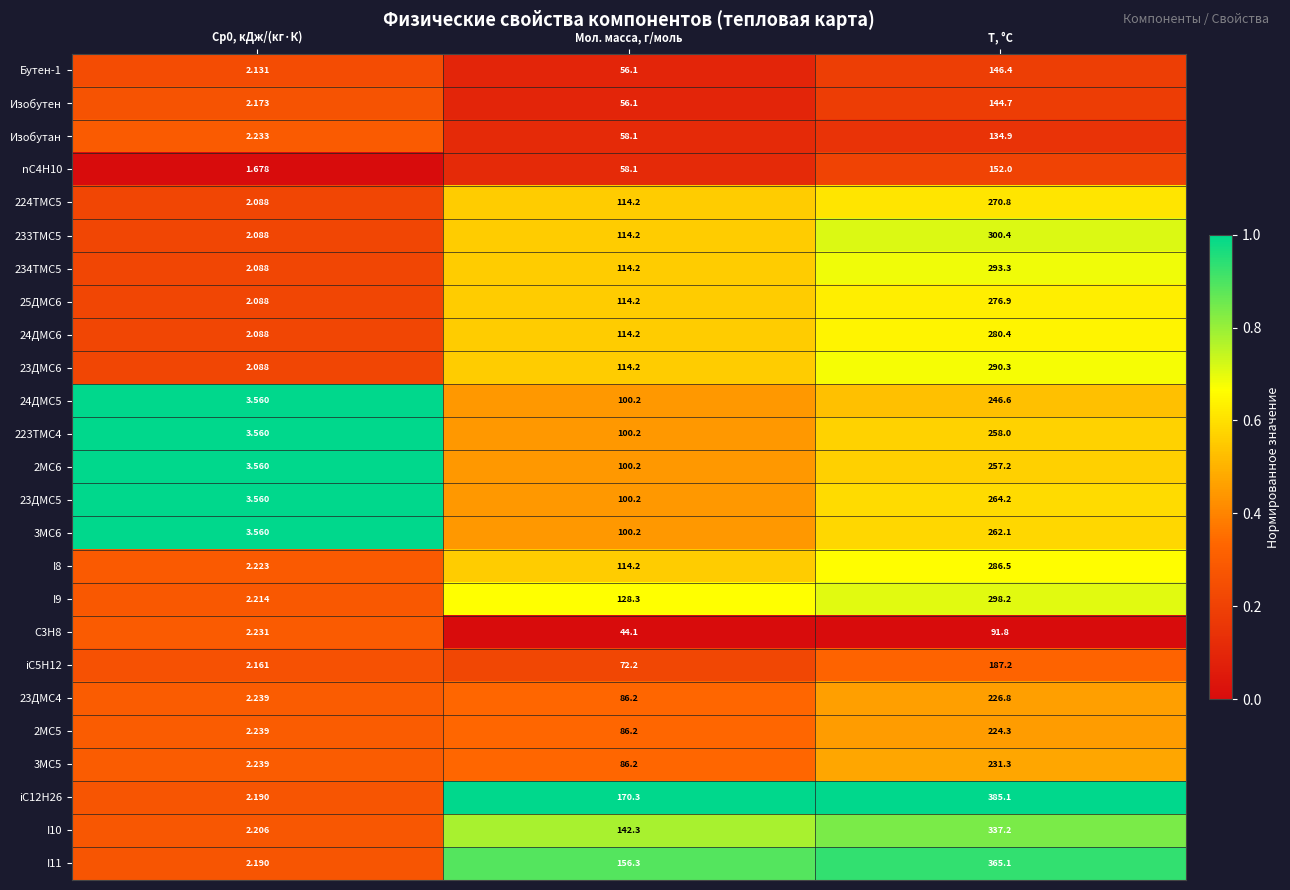

At which label is 2MC5 closest to 113?

Мол. масса, г/моль